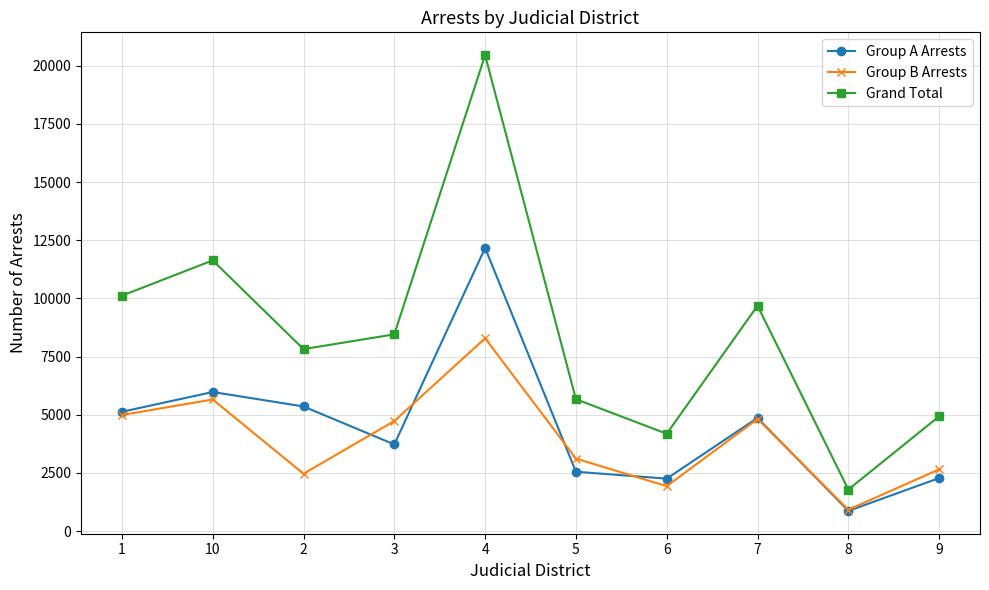

Where is the first local maximum for Grand Total?

10